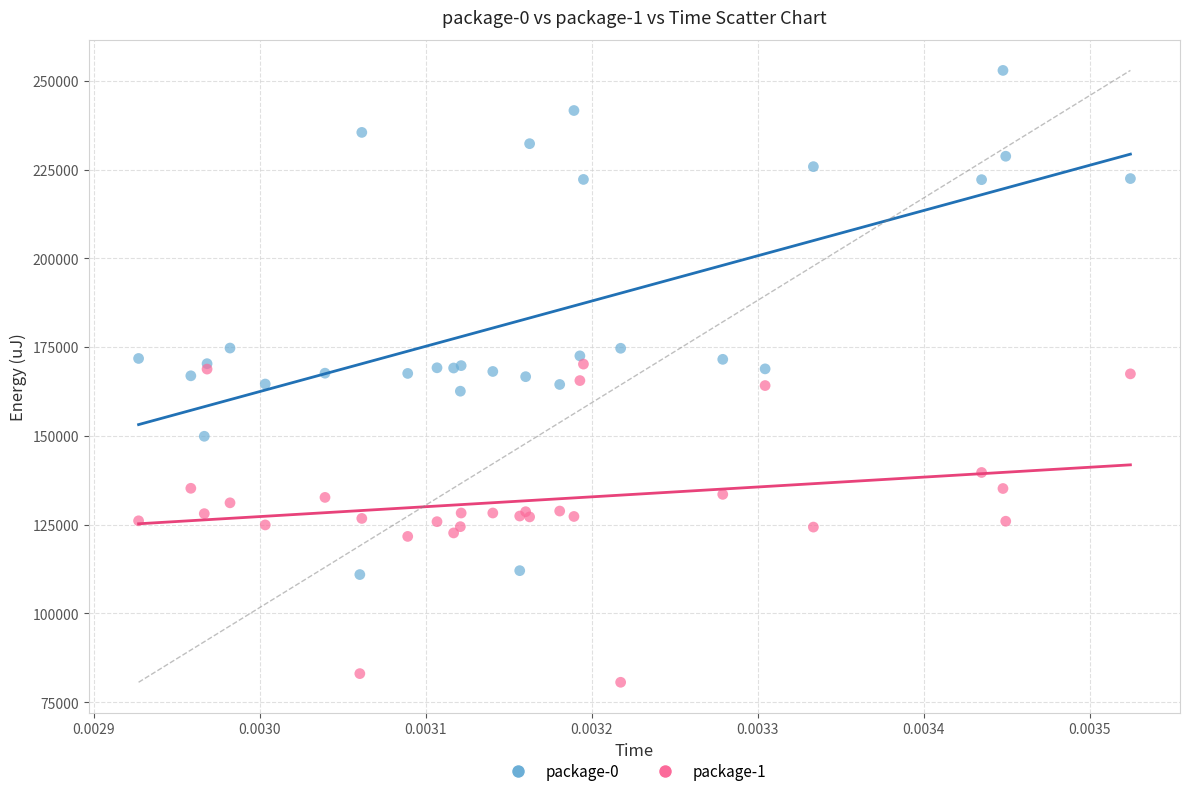

Which series has the largest Y range (max minus min)?

package-0